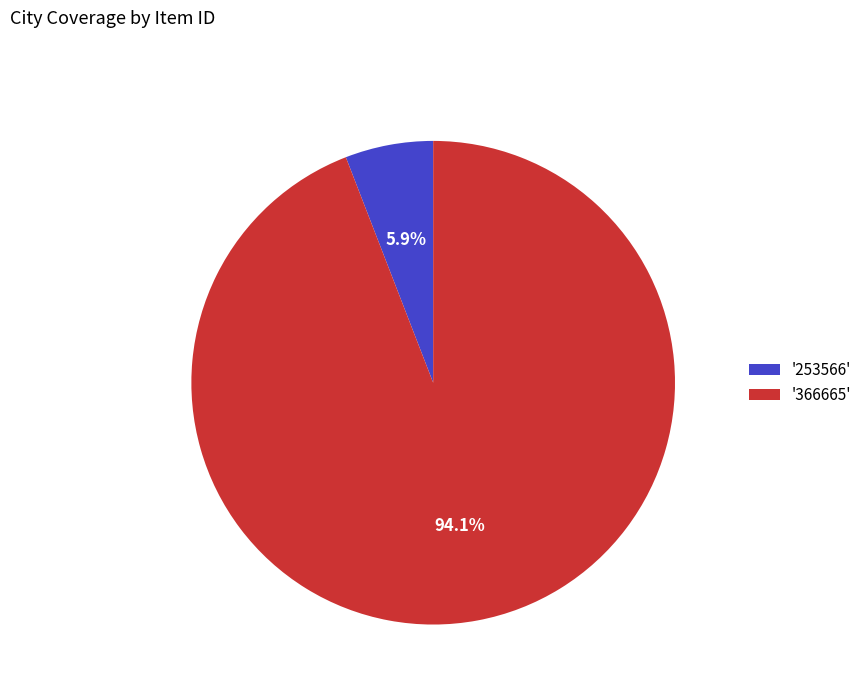

Which slice is the smallest?

'253566'